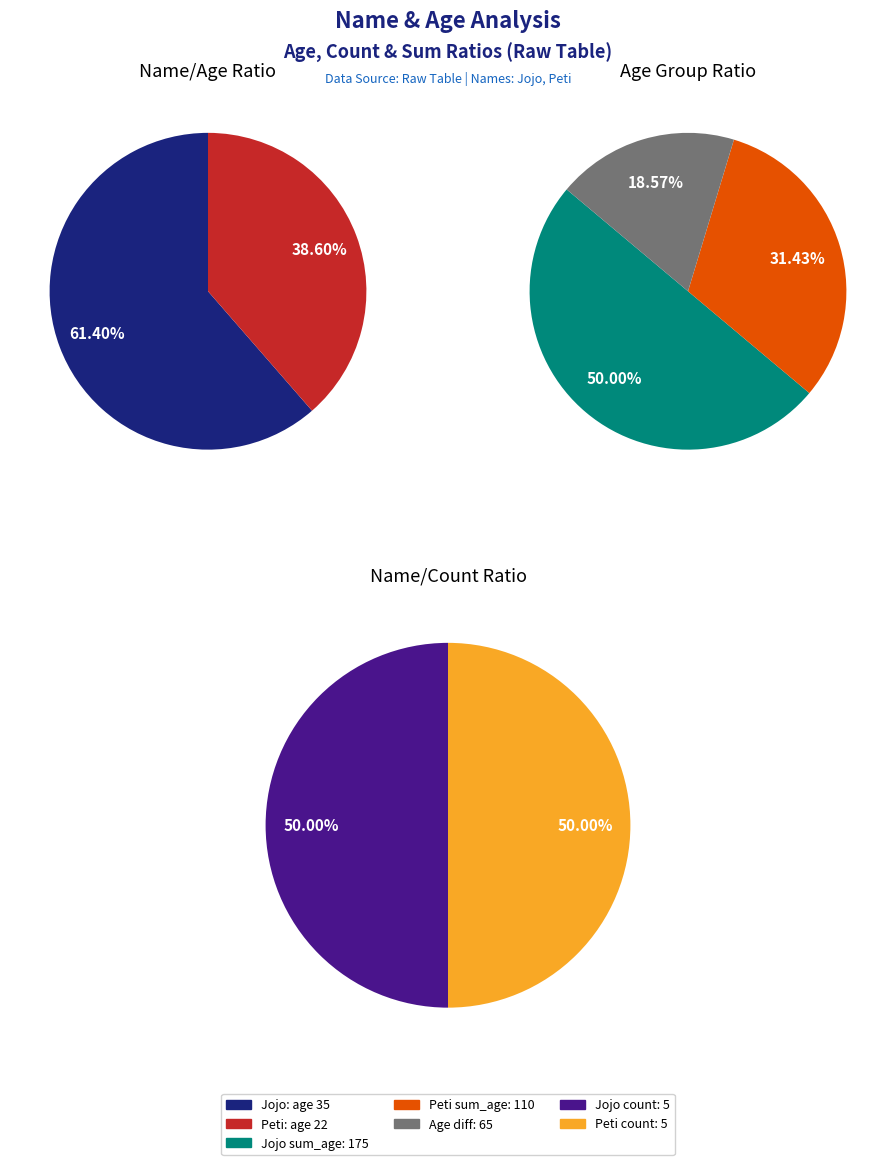

Count the number of slices in the pie.

2